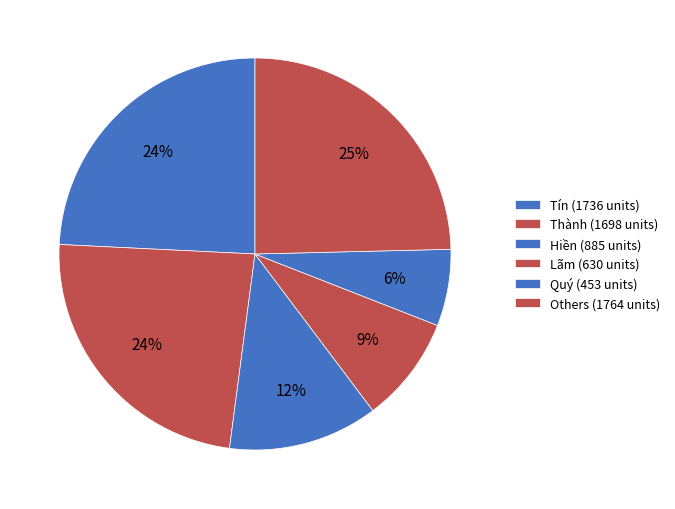

Is there a majority slice in this chart?

No